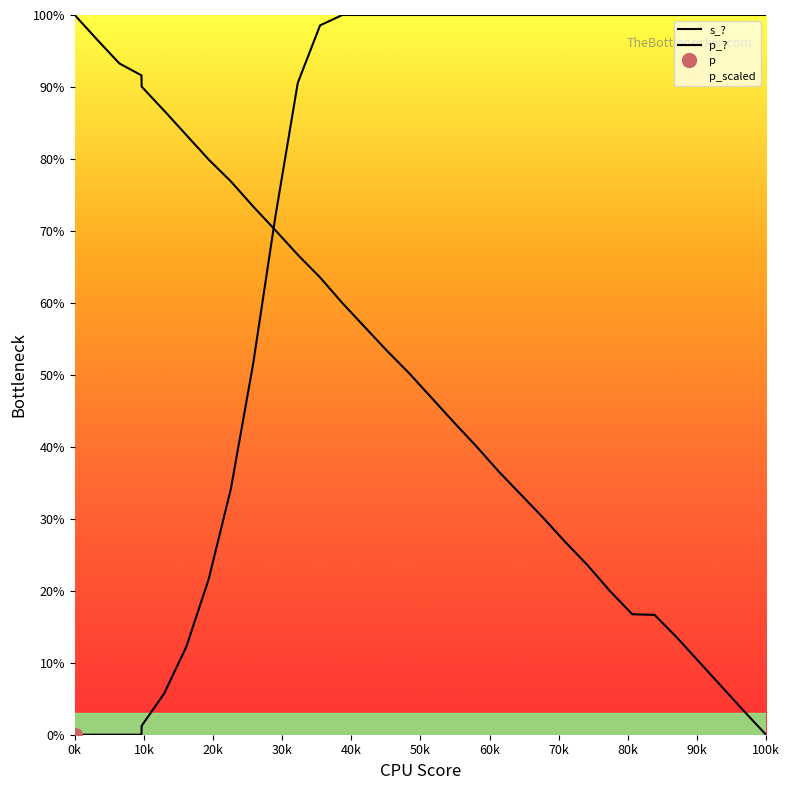

Reading left to right, what are all the values shown in this chart?

s_?: 100.0	96.6	93.3	91.6	90.0	86.7	83.3	79.9	76.9	73.4	70.1	66.7	63.5	60.0	56.7	53.3	50.2	46.8	43.4	40.1	36.6	33.4	30.2	26.8	23.5	20.0	16.7	16.6	13.5	10.1	6.7	3.3	0.0
p_?: 0.0	0.0	0.0	0.0	1.2	5.7	12.2	21.6	34.2	51.6	72.1	90.6	98.6	100.0	100.0	100.0	100.0	100.0	100.0	100.0	100.0	100.0	100.0	100.0	100.0	100.0	100.0	100.0	100.0	100.0	100.0	100.0	100.0